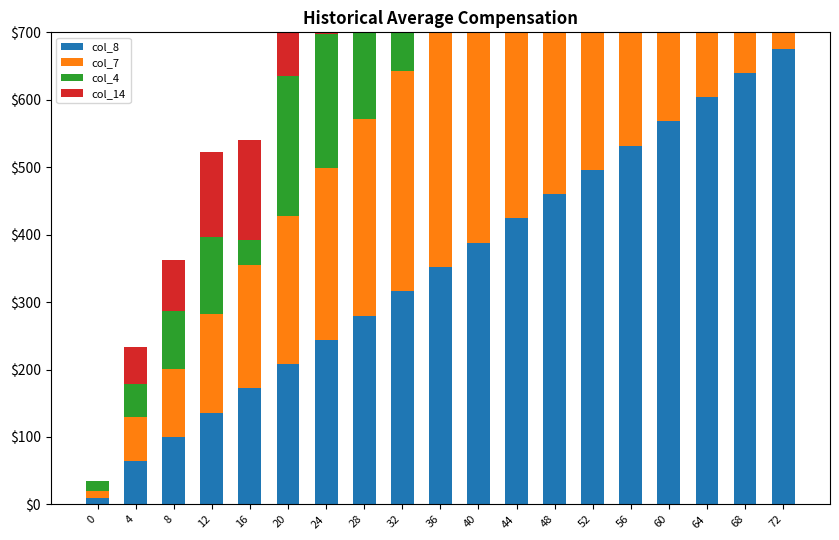

The value of col_8 at 0 is 10. True or false?

True